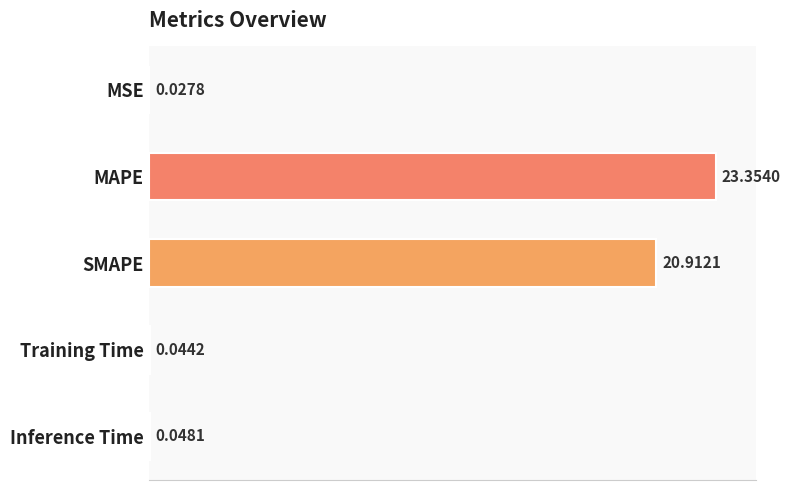

Are the bars horizontal?

Yes